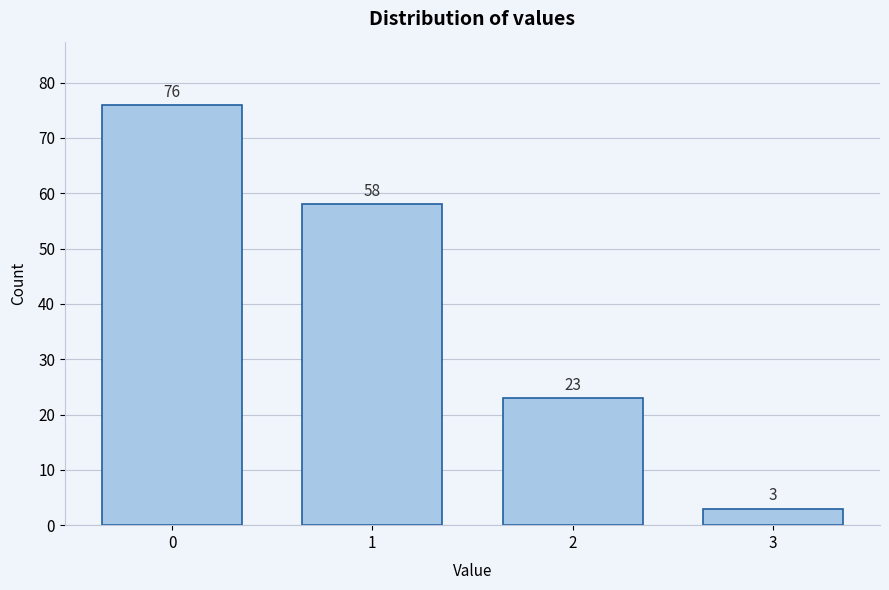

Reading left to right, what are all the values shown in this chart?

76	58	23	3